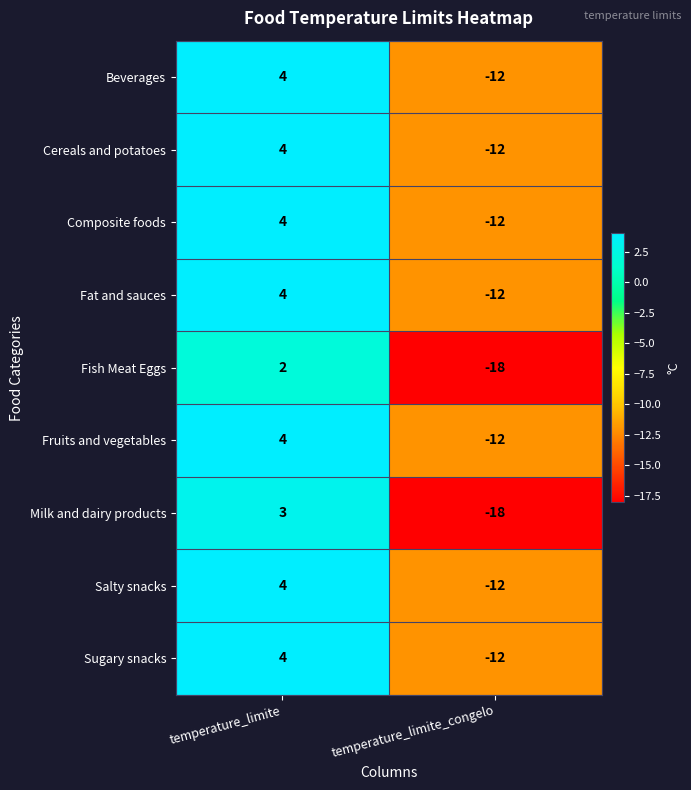

What is the smallest value displayed?

-18